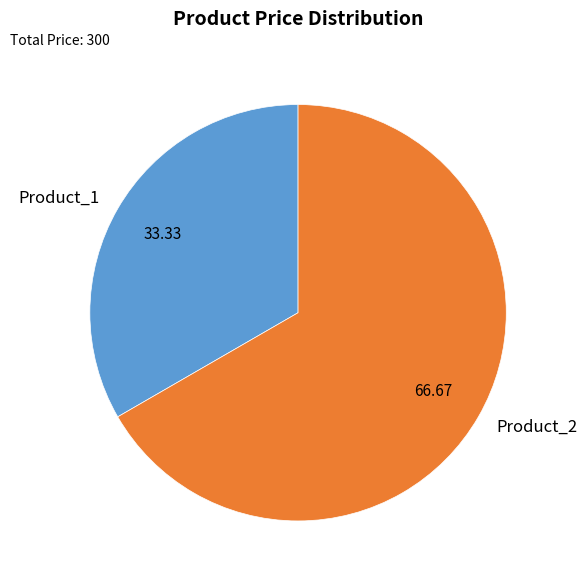

Which has a higher value, Product_1 or Product_2?

Product_2